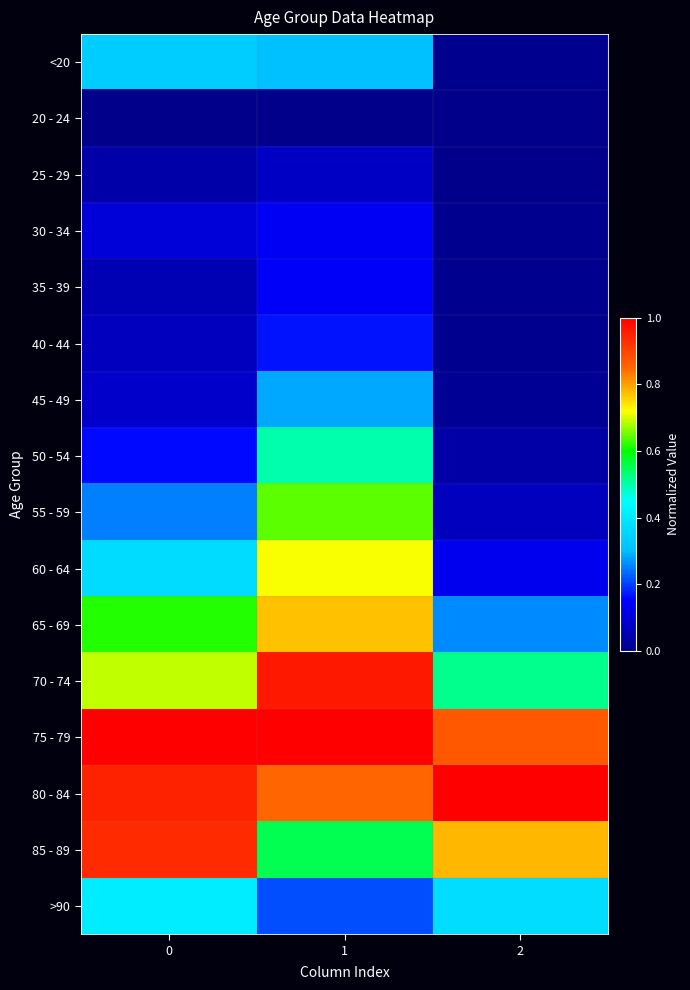

What is the spread (max minus min) of values at 1?

1.0